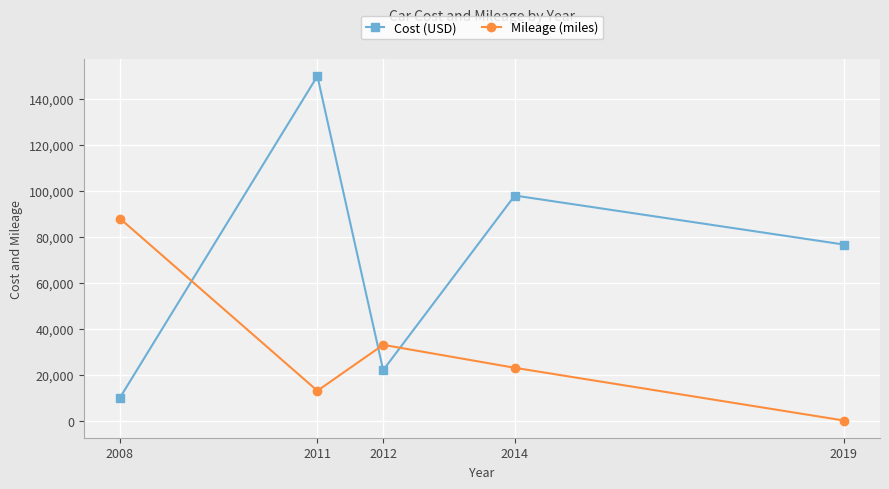

What is the smallest value displayed?

55.0